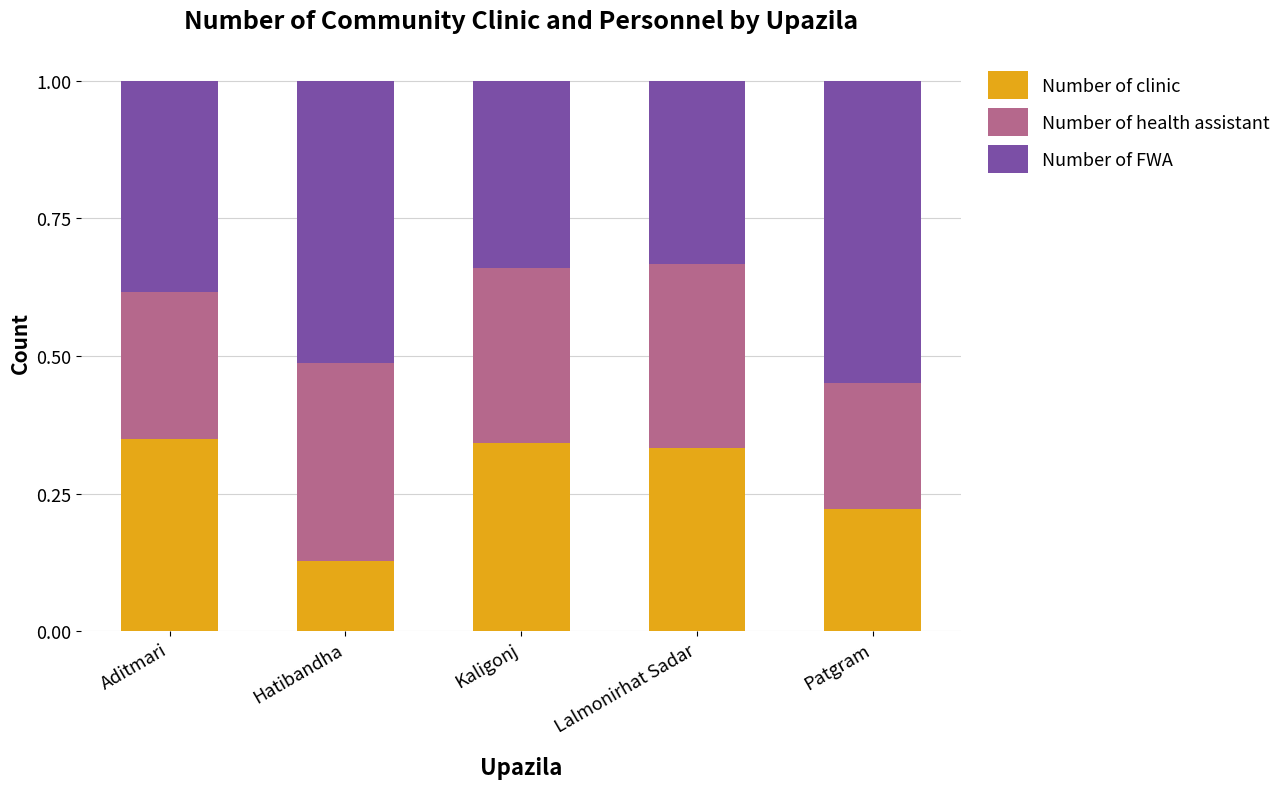

What is the total value across all series at Aditmari?

1.0